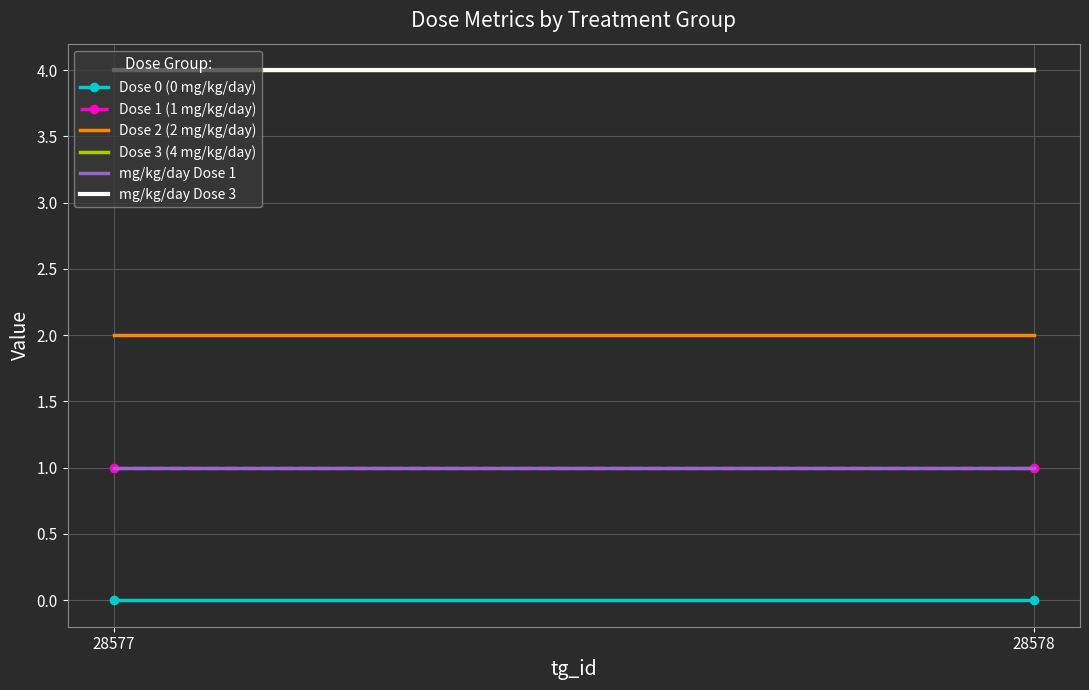

True or false: Dose 3 (4 mg/kg/day) has a value of 4 at 28578.

True